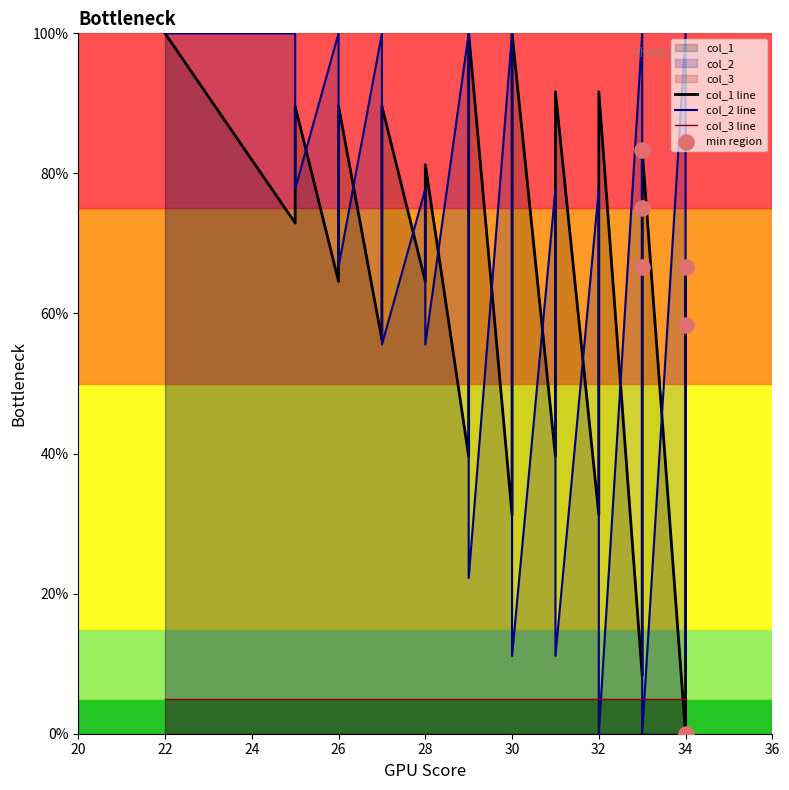

Which series has the largest Y range (max minus min)?

col_1